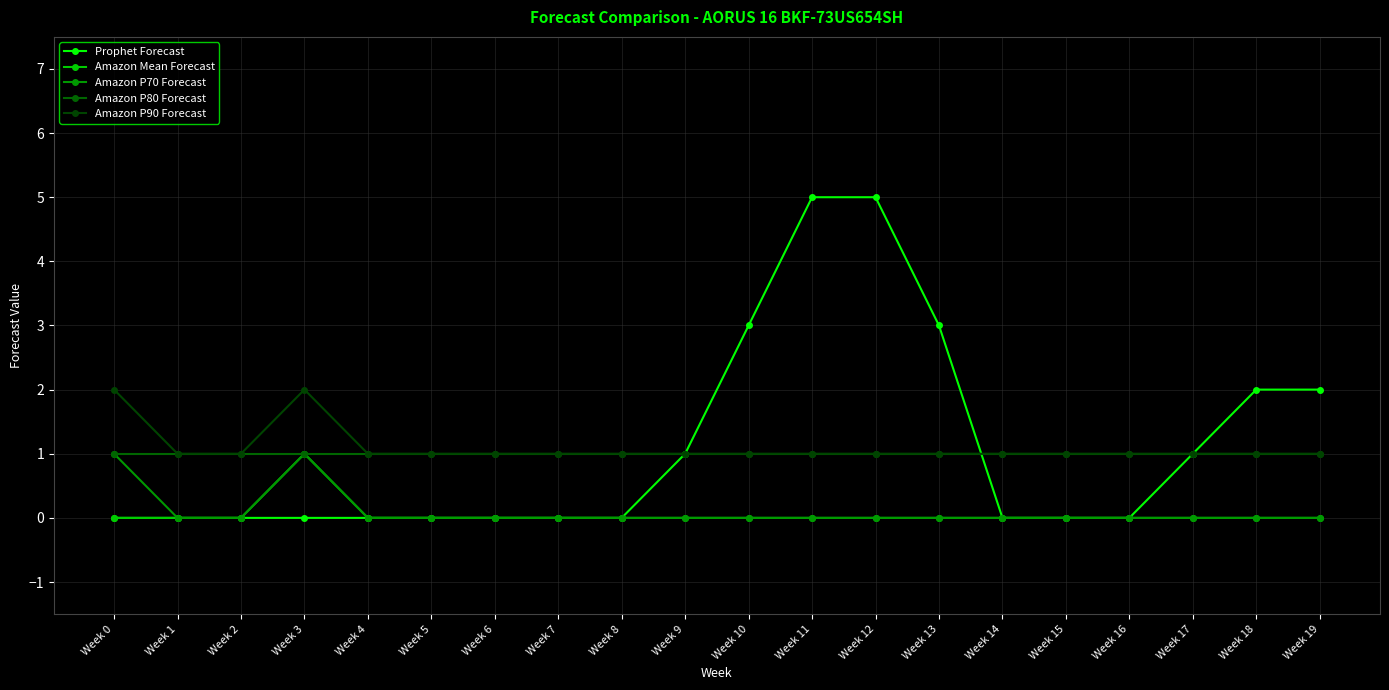

How many lines are shown in the chart?

5